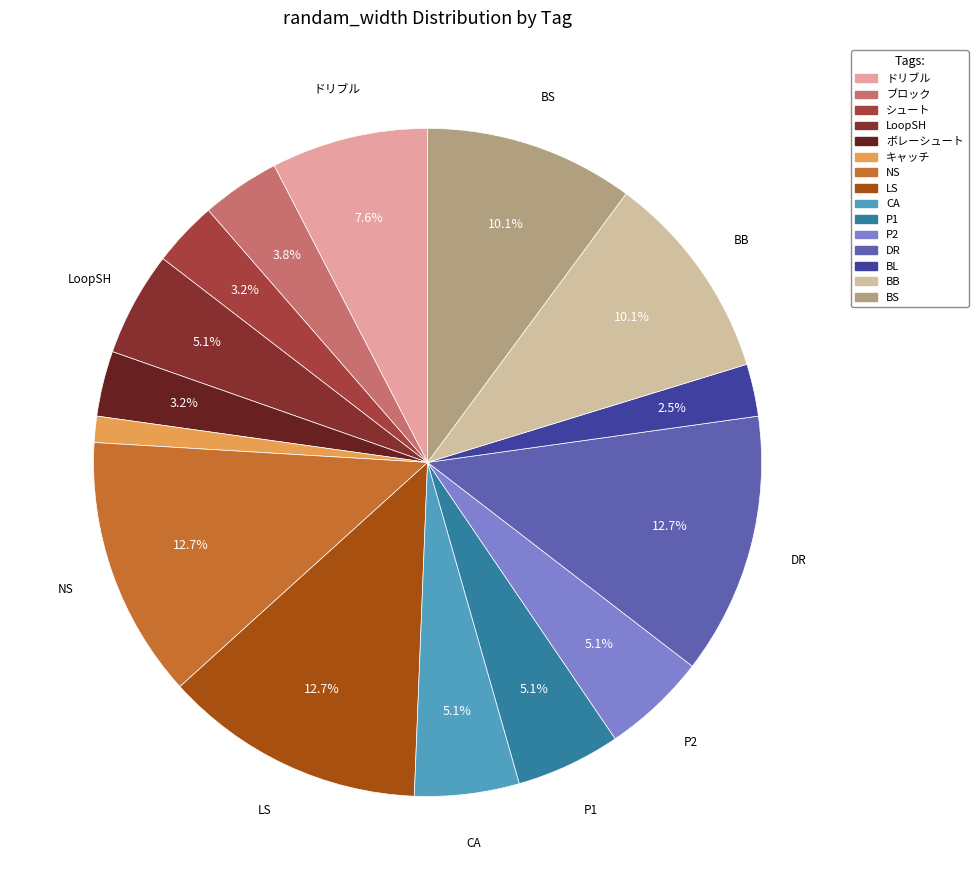

Does any single category account for the majority?

No